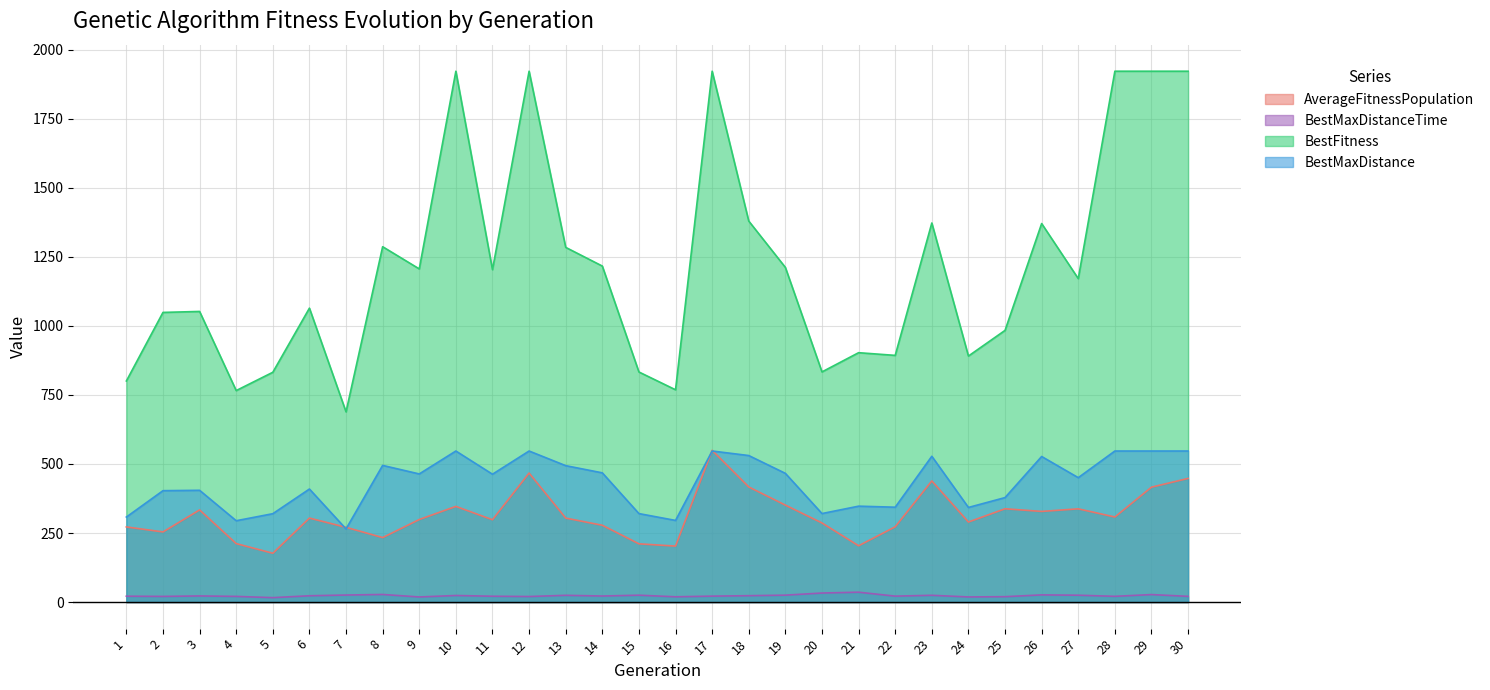

What is the total value across all series at 13?

2107.0